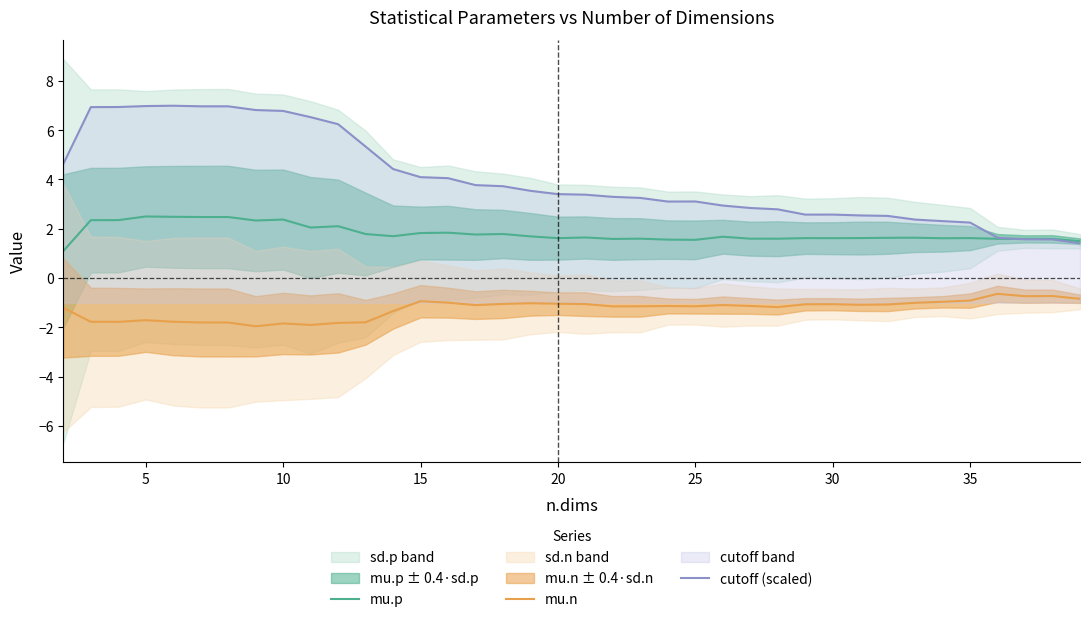

What is the maximum value for cutoff (scaled)?

7.0